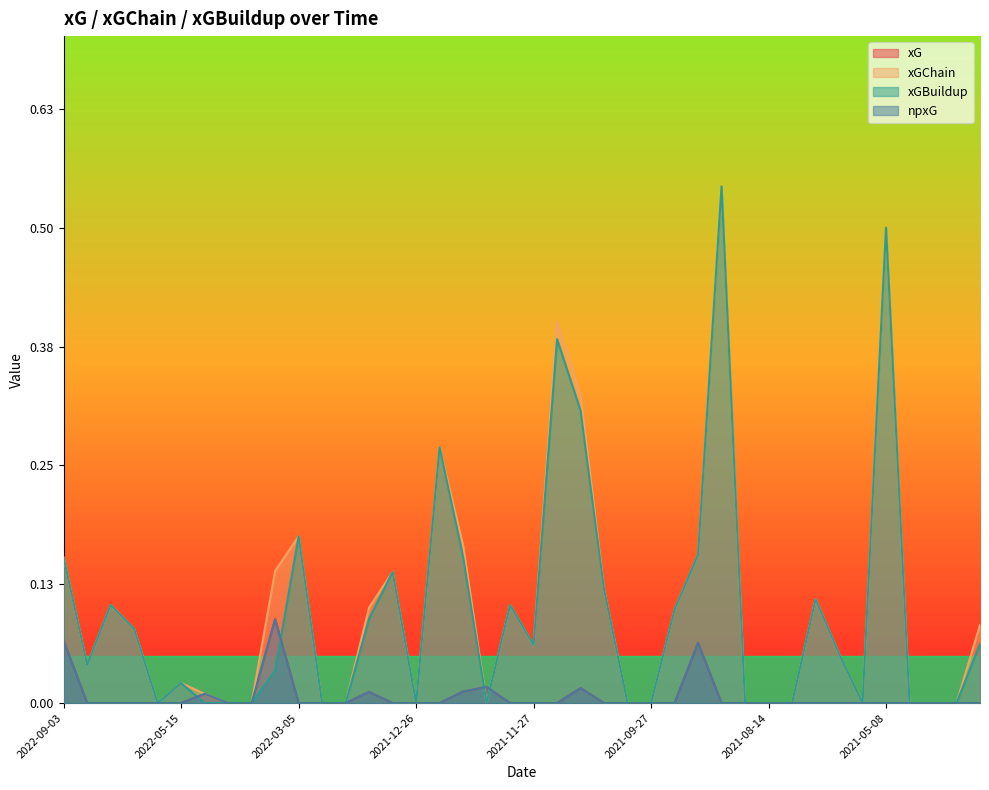

How many lines are shown in the chart?

4